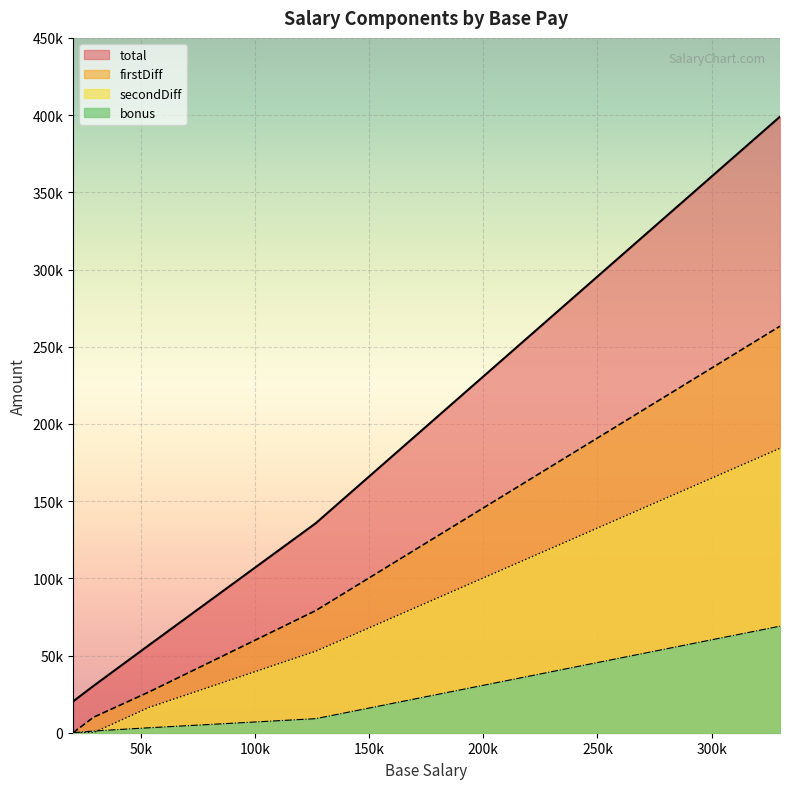

What are all the series names shown in the legend?

total, firstDiff, secondDiff, bonus